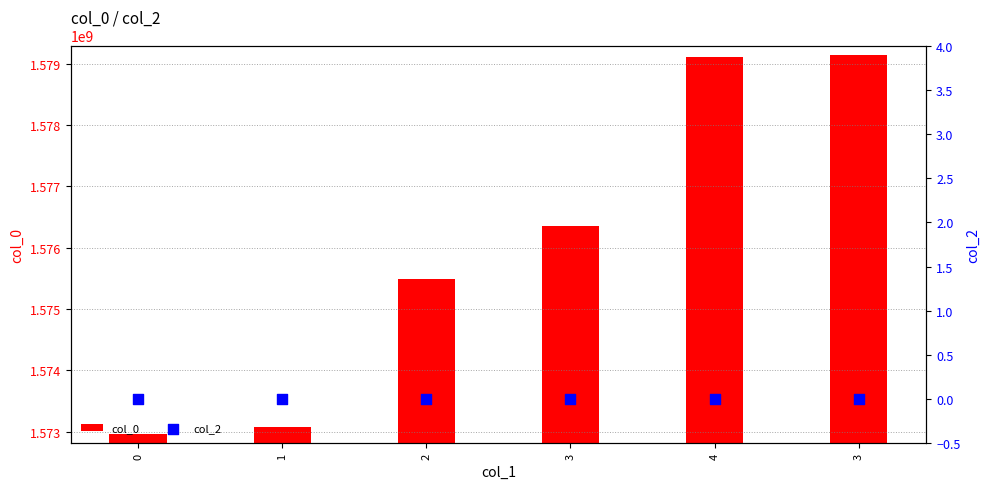

Which series contains the highest Y value?

col_0